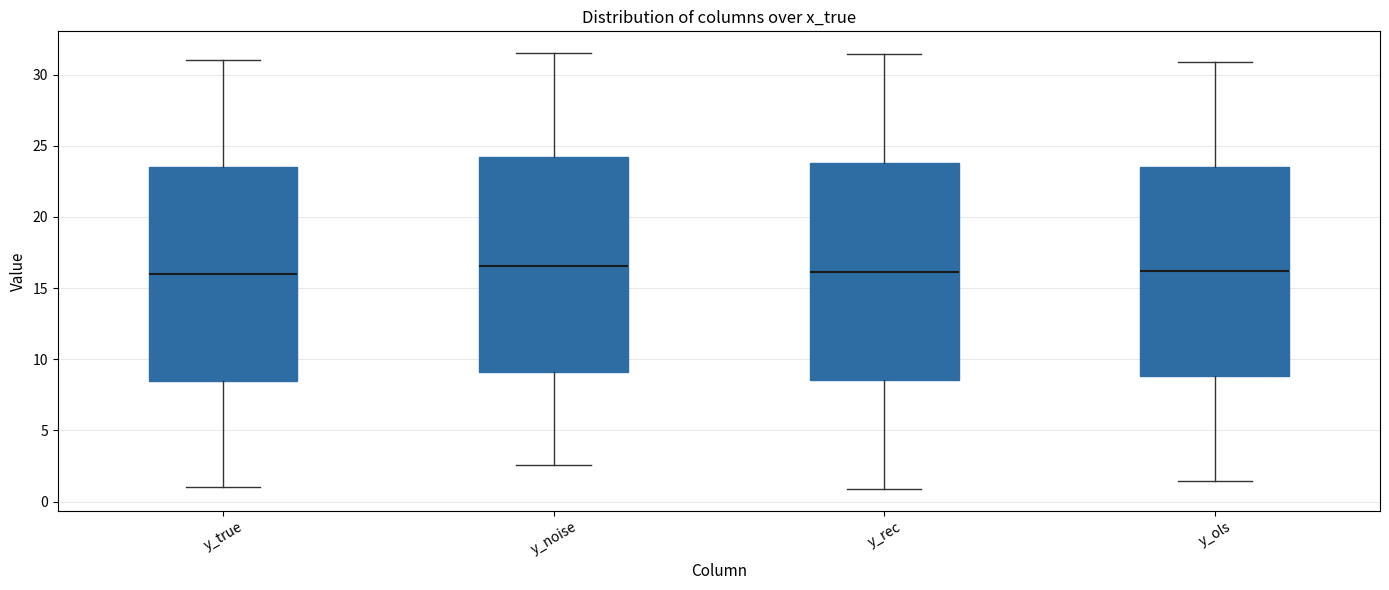

Reading left to right, read every box against the y-axis: the position of its median line, the range the box covers, and the ends of its whiskers. The values are not printed on the chart, so give them approximately, as read against the axis.

y_true: median 16.0, box 8.5 to 23.5, whiskers 1.0 to 31.0
y_noise: median 16.5, box 9.0 to 24.0, whiskers 2.5 to 31.5
y_rec: median 16.0, box 8.5 to 24.0, whiskers 1.0 to 31.5
y_ols: median 16.0, box 9.0 to 23.5, whiskers 1.5 to 31.0